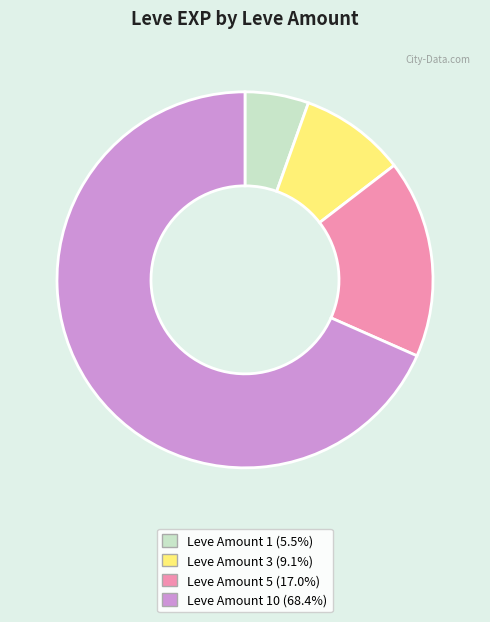

Do Leve Amount 10 (68.4%) and Leve Amount 5 (17.0%) together represent more than half of the pie?

Yes